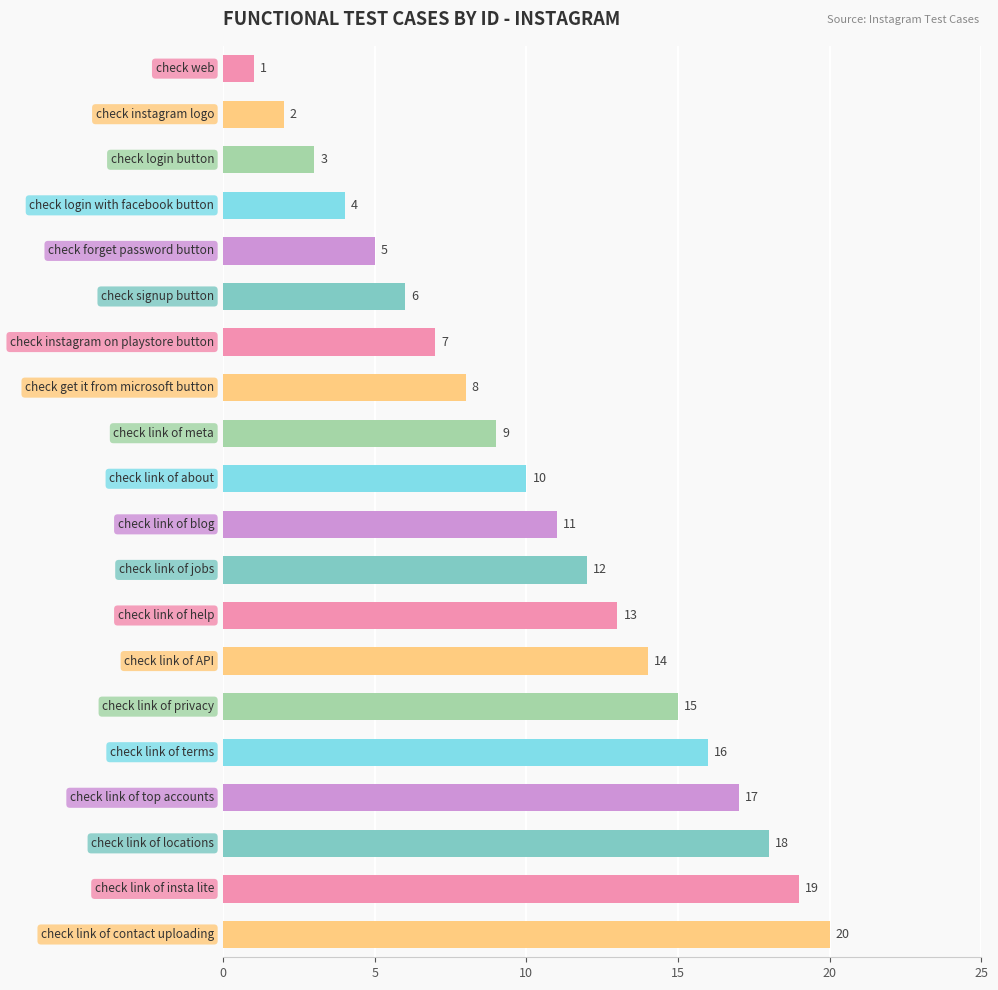

What is the maximum value shown in the chart?

20